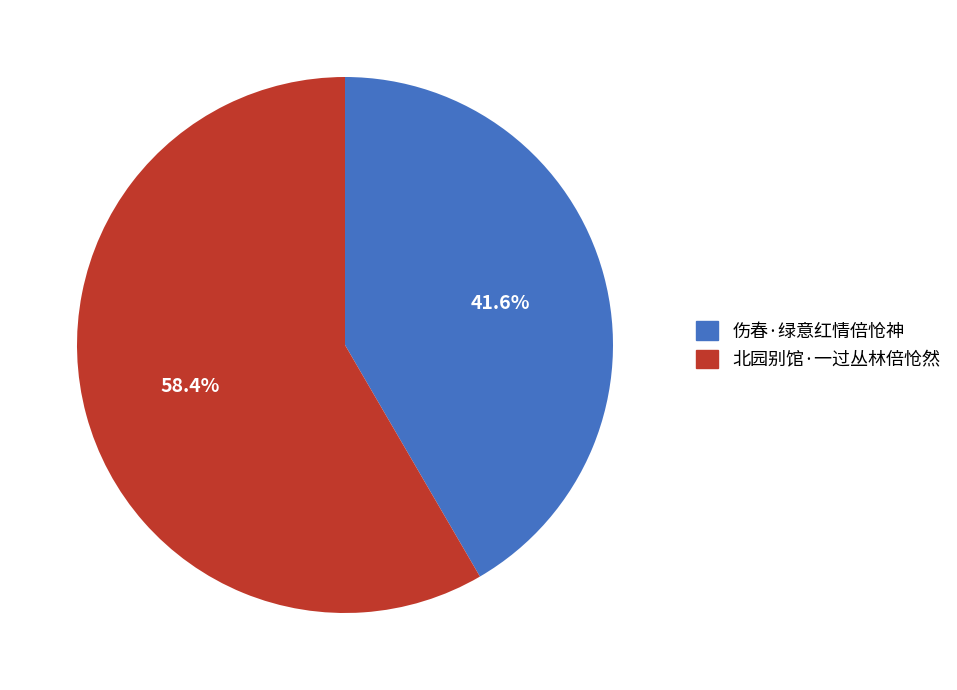

How many slices are in this pie chart?

2